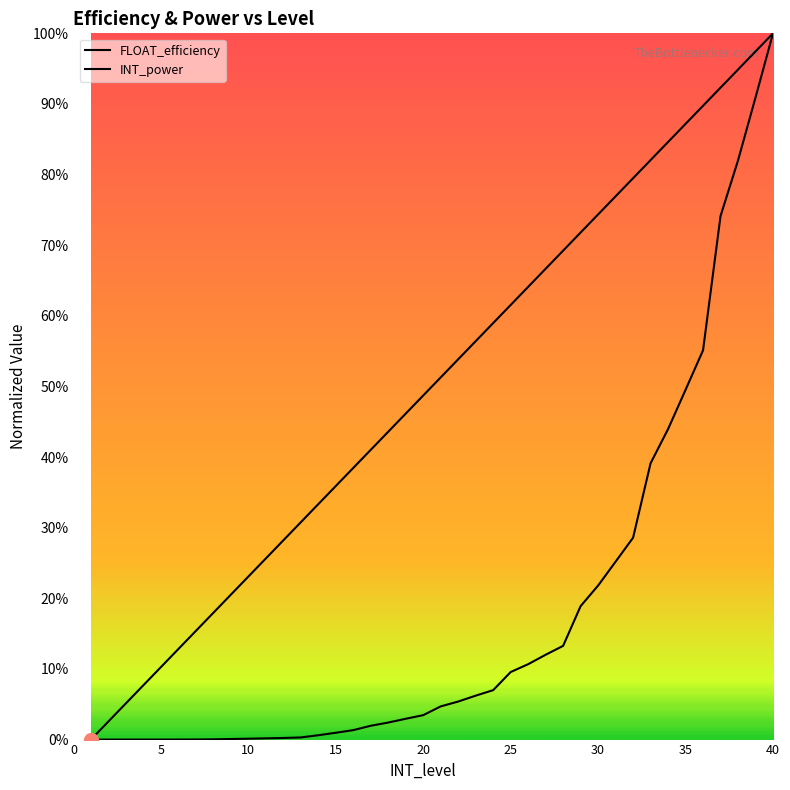

What is the value of the FLOAT_efficiency point at the 10th from the left?

0.2